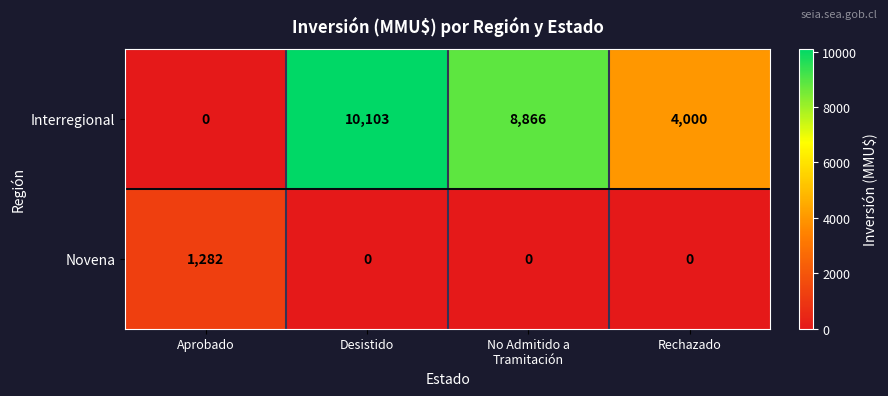

Read the Novena value at Aprobado.

1282